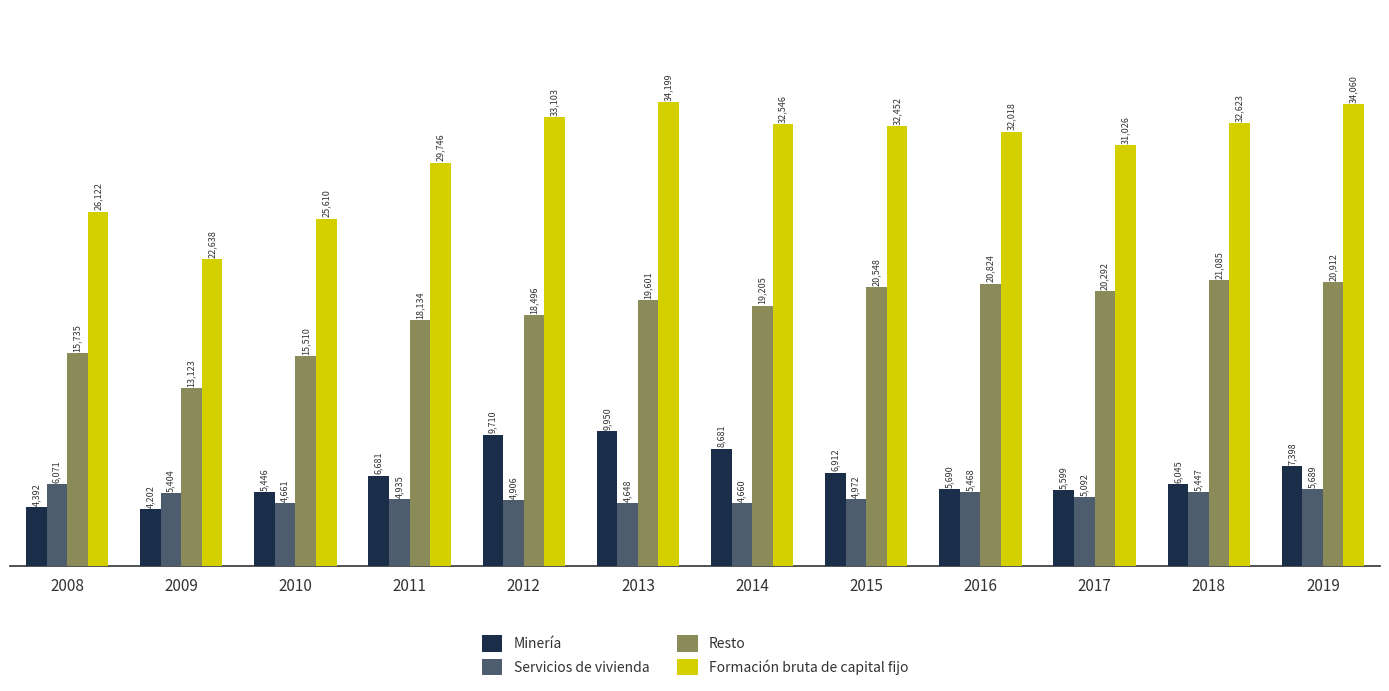

True or false: Formación bruta de capital fijo has a value of 21531 at 2017.

False